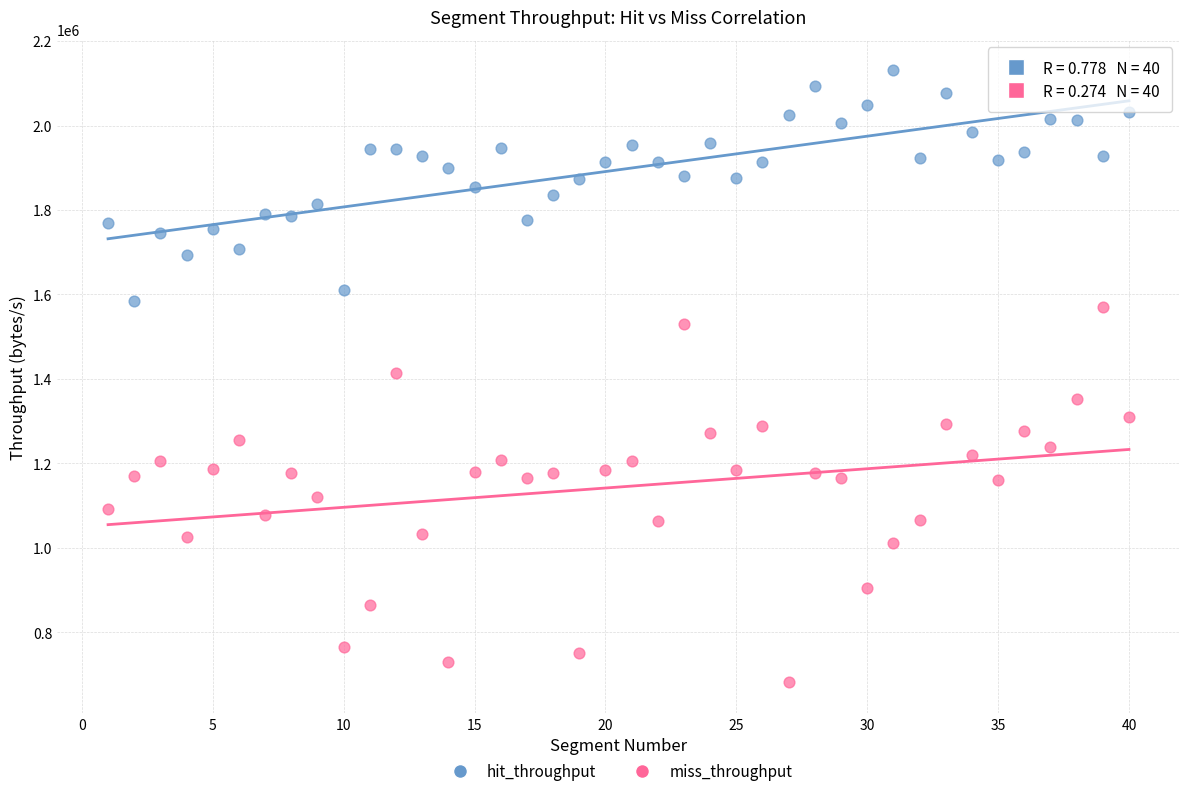

Which series contains the highest Y value?

hit_throughput